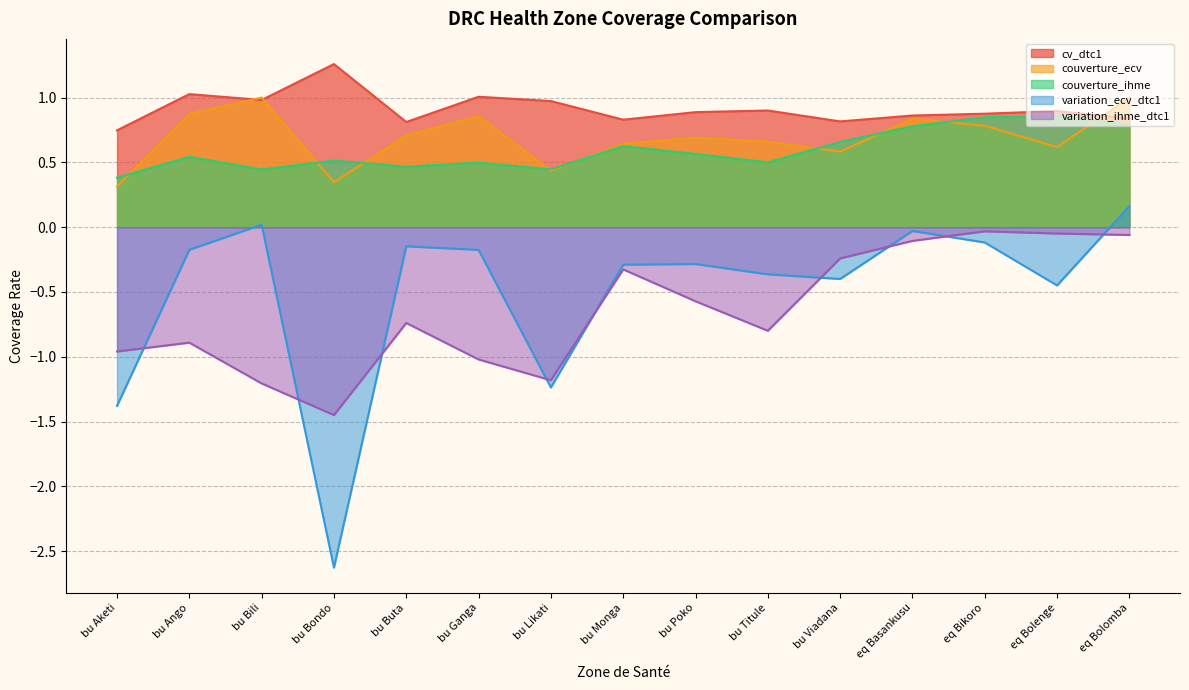

How many series are shown in this chart?

5